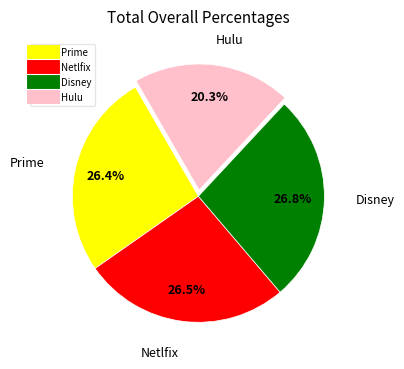

Is there a majority slice in this chart?

No